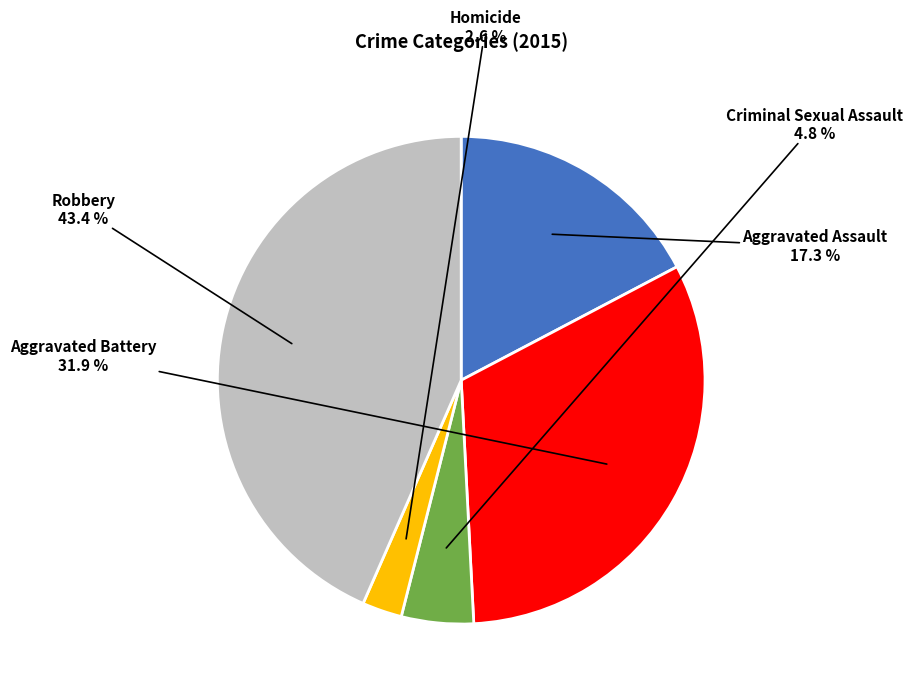

Is the sum of Homicide and Aggravated Battery greater than half?

No